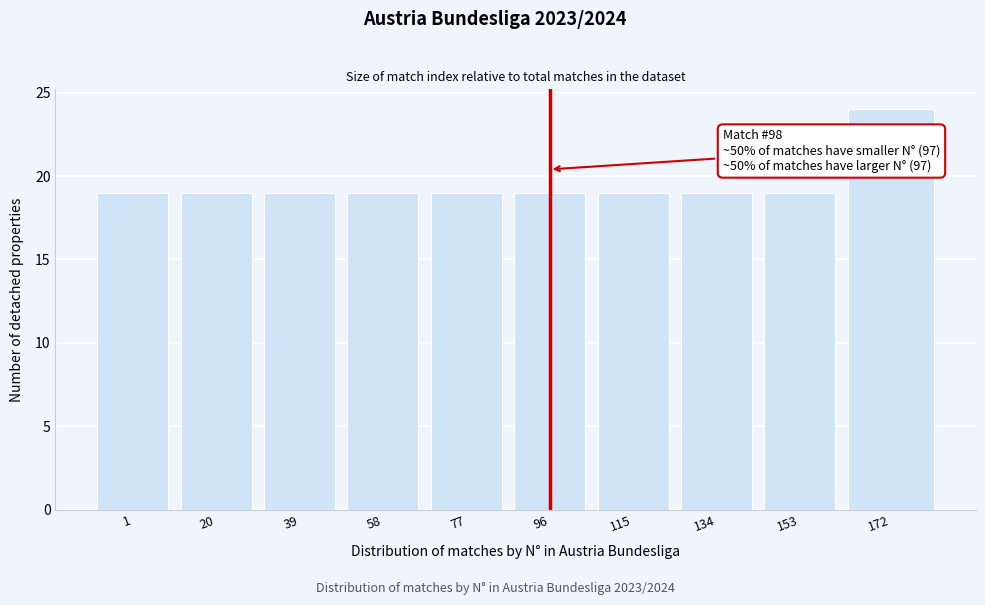

Reading left to right, extract all data points from this chart.

1=19	20=19	39=19	58=19	77=19	96=19	115=19	134=19	153=19	172=24